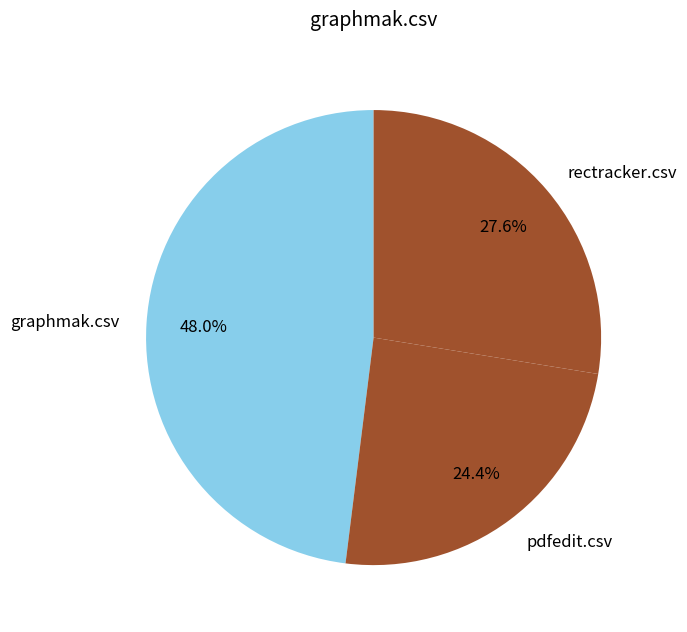

To the nearest percent, what percentage of the pie is rectracker.csv?

28%